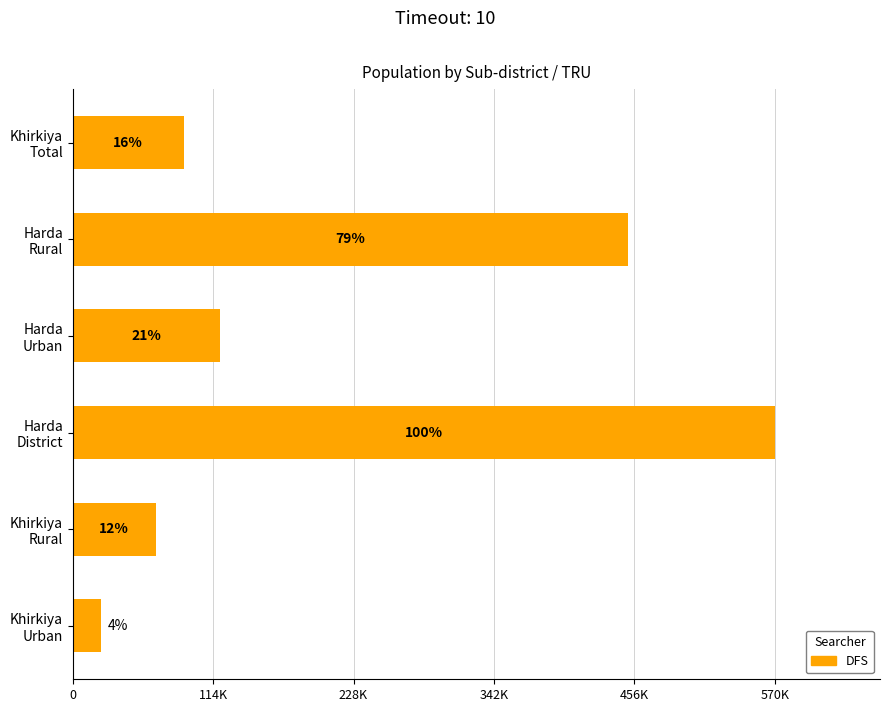

What is the difference between the maximum and second lowest values?

503156